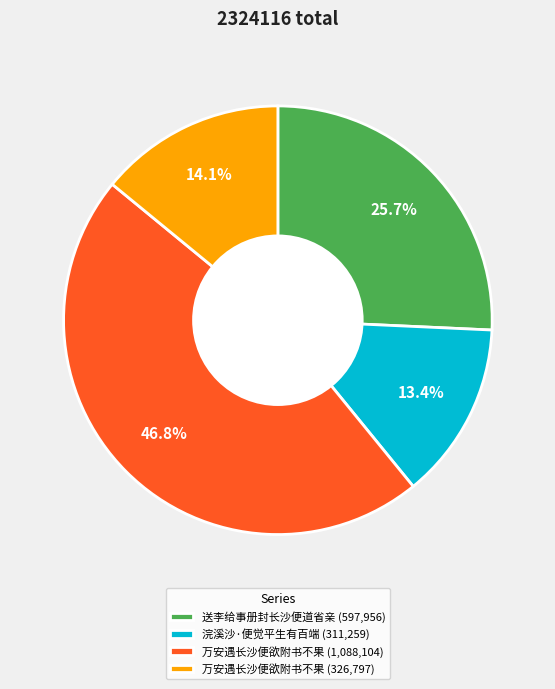

Rank the categories by value from lowest to highest.

浣溪沙·便觉平生有百端 (311,259), 万安遇长沙便欲附书不果 (326,797), 送李给事册封长沙便道省亲 (597,956), 万安遇长沙便欲附书不果 (1,088,104)